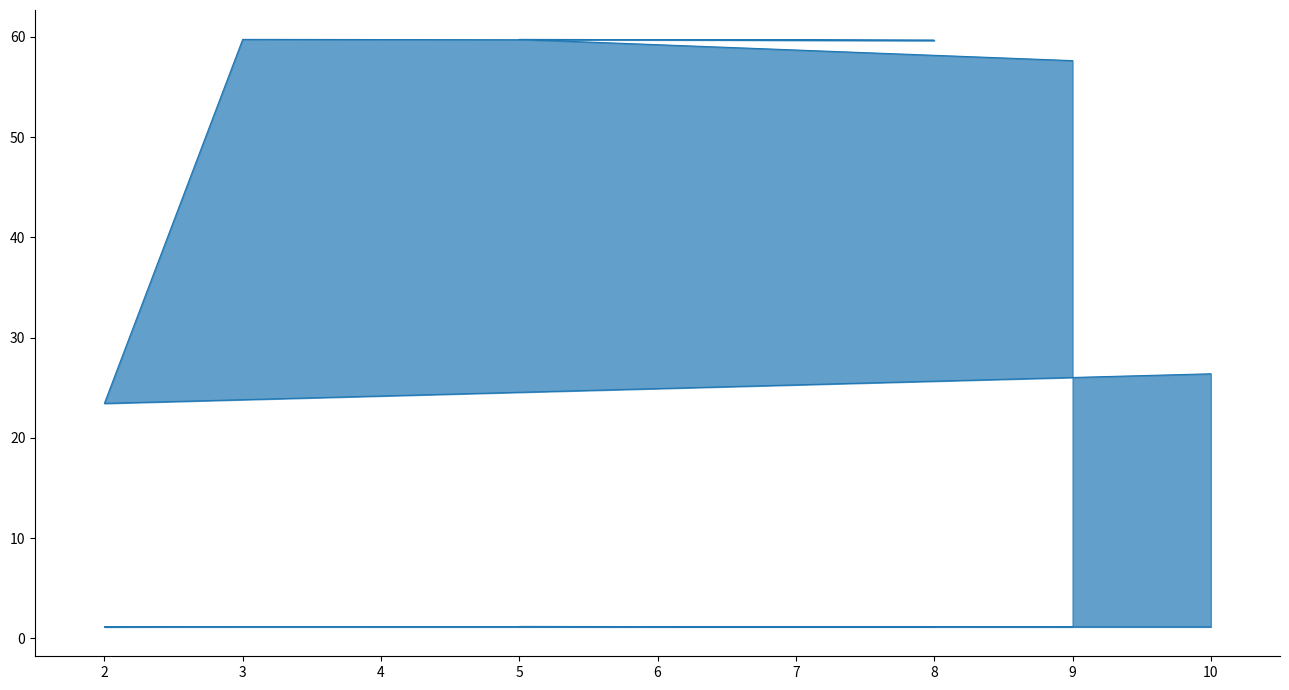

At which category does the chart reach its peak across all series?

4